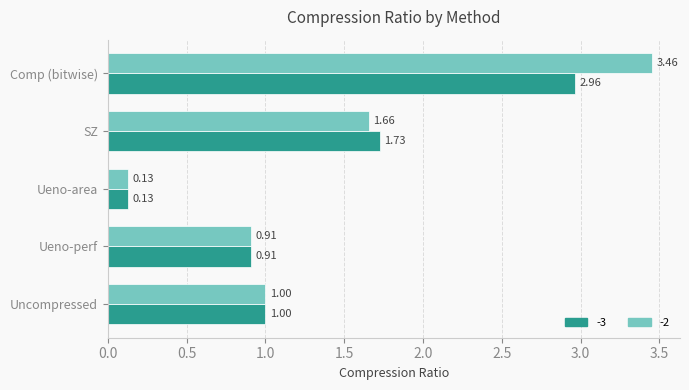

What is the difference between the second highest and minimum values in the -3 series?

1.6